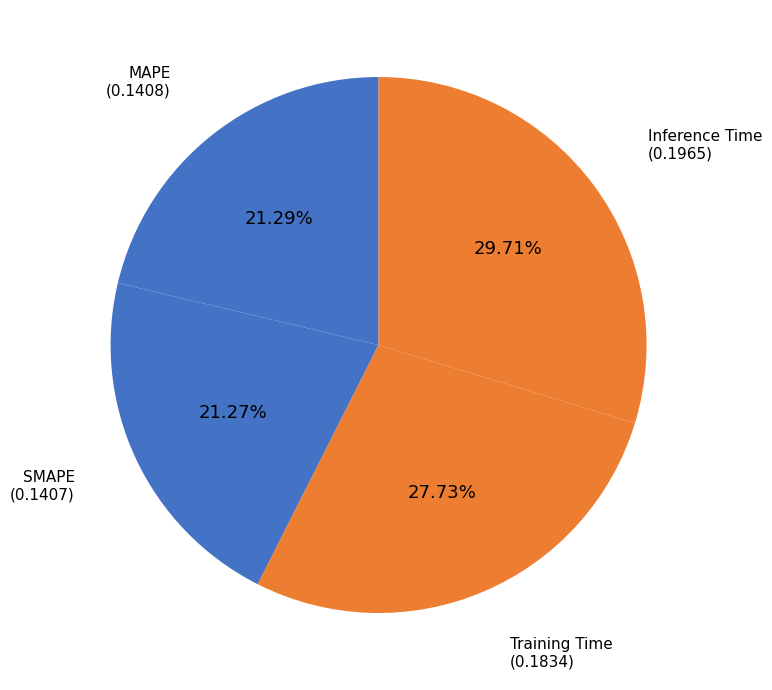

How many segments does this pie chart have?

4